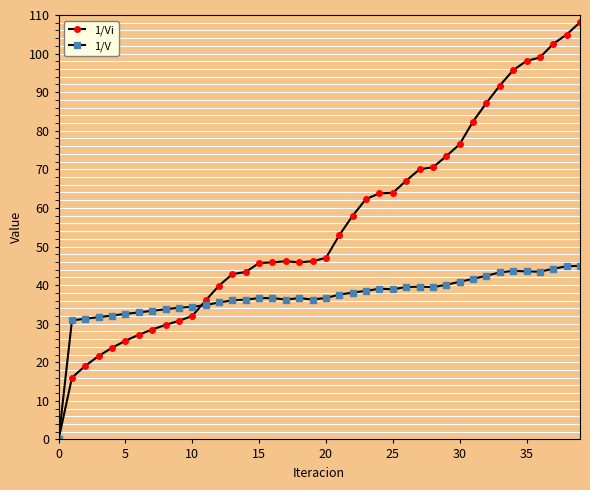

Which series has the largest total across all categories?

1/Vi